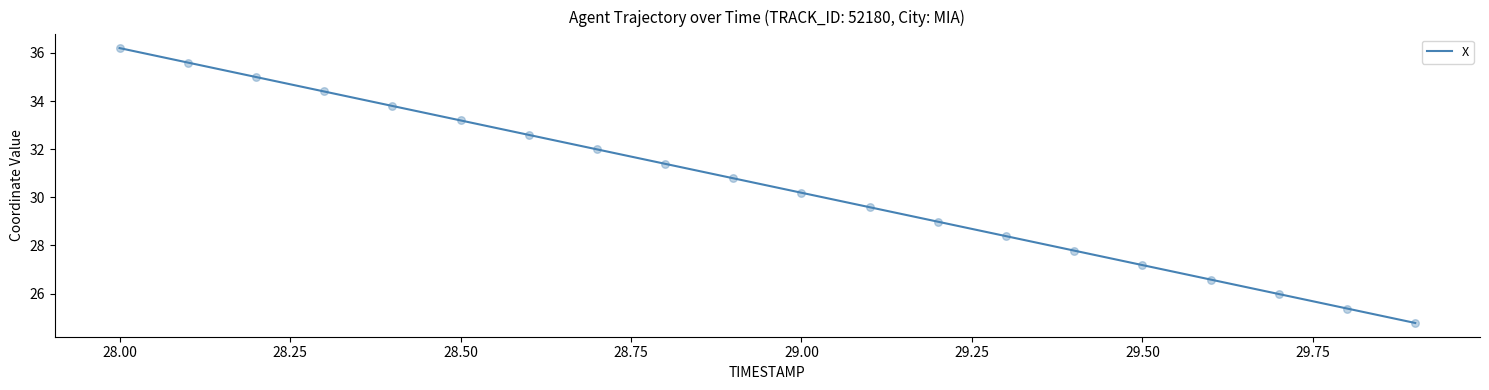

What is the greatest value displayed?

36.2